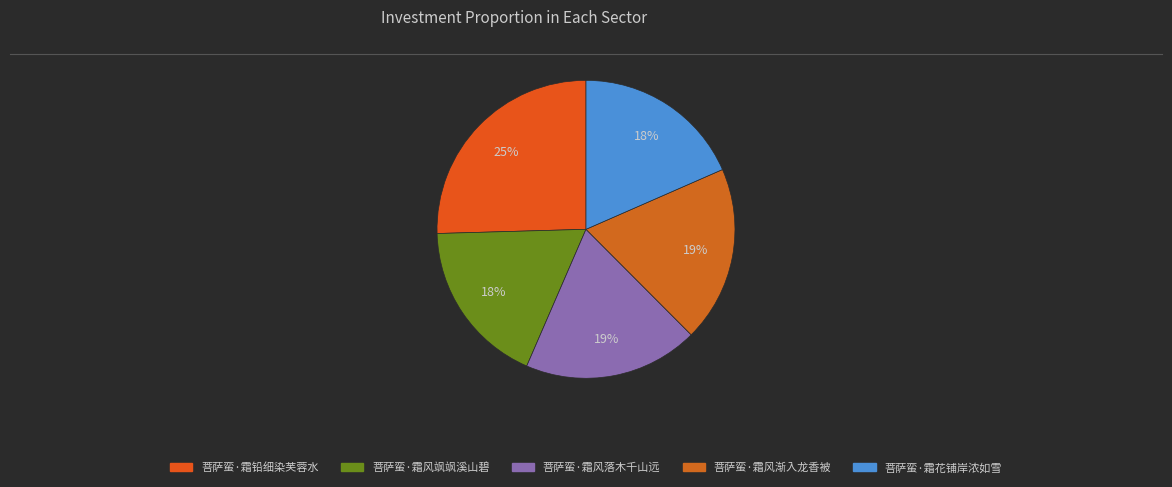

To the nearest percent, what portion does 菩萨蛮·霜风渐入龙香被 represent?

19%